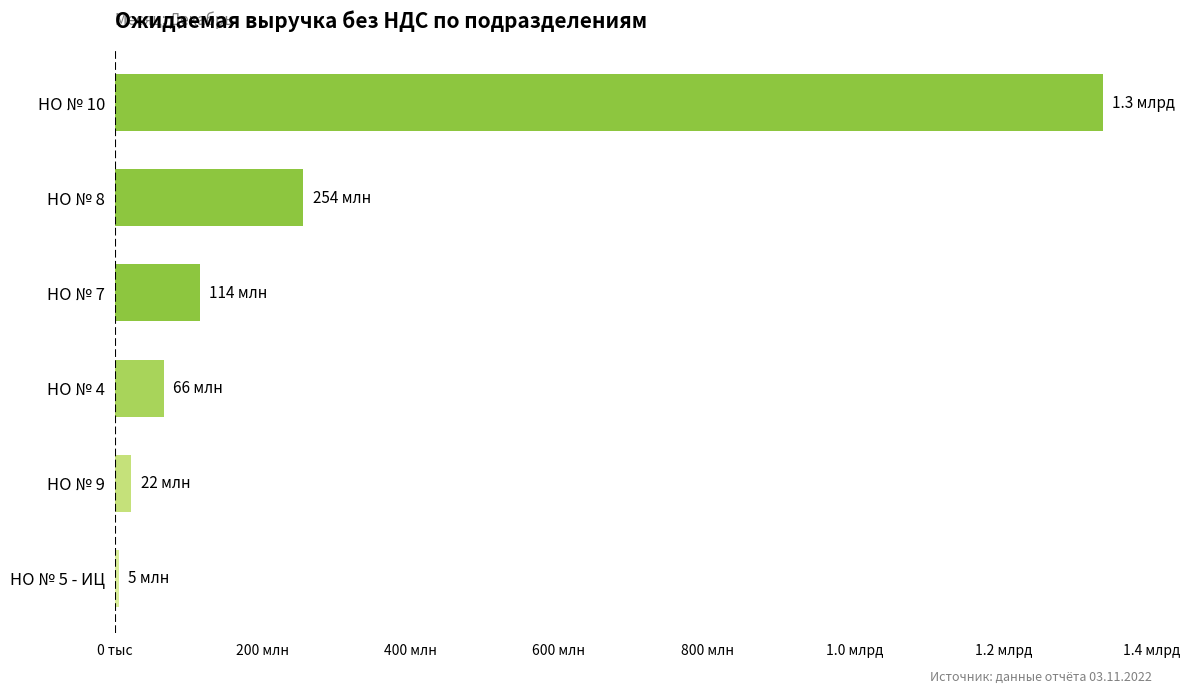

Are the bars horizontal?

Yes